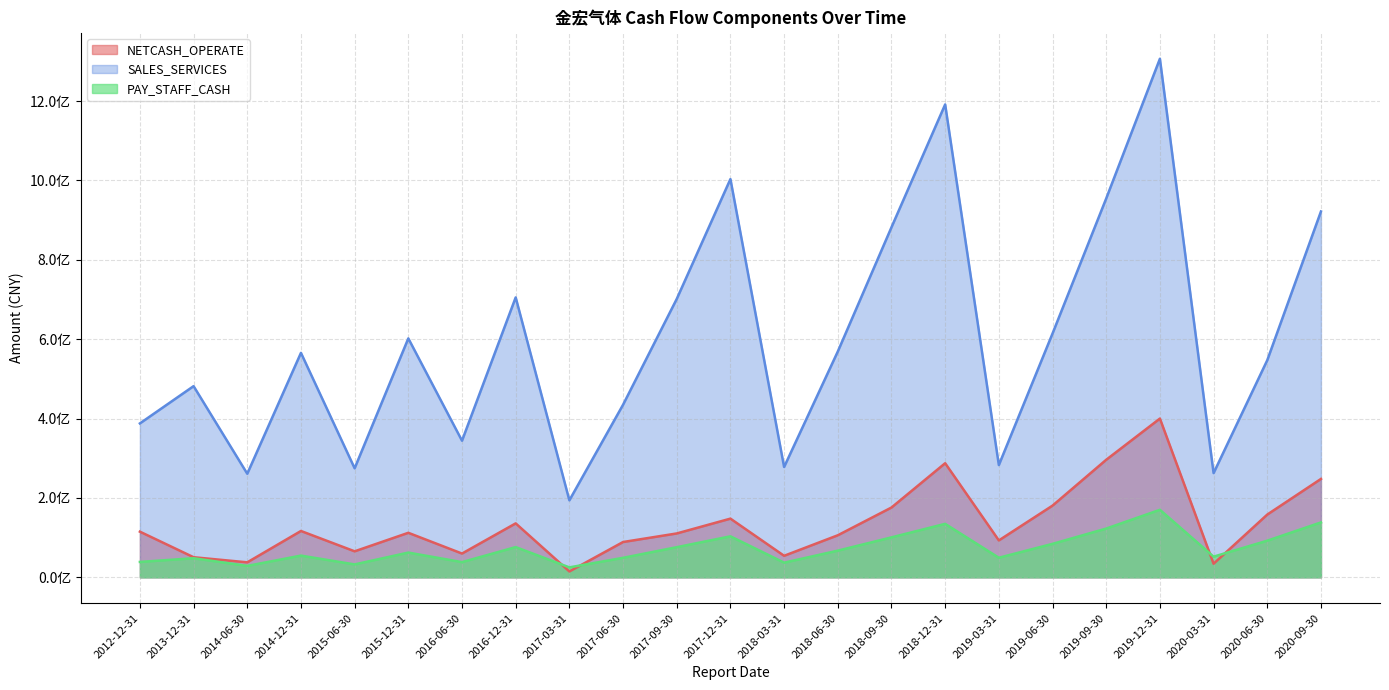

True or false: SALES_SERVICES and PAY_STAFF_CASH cross at least once.

False